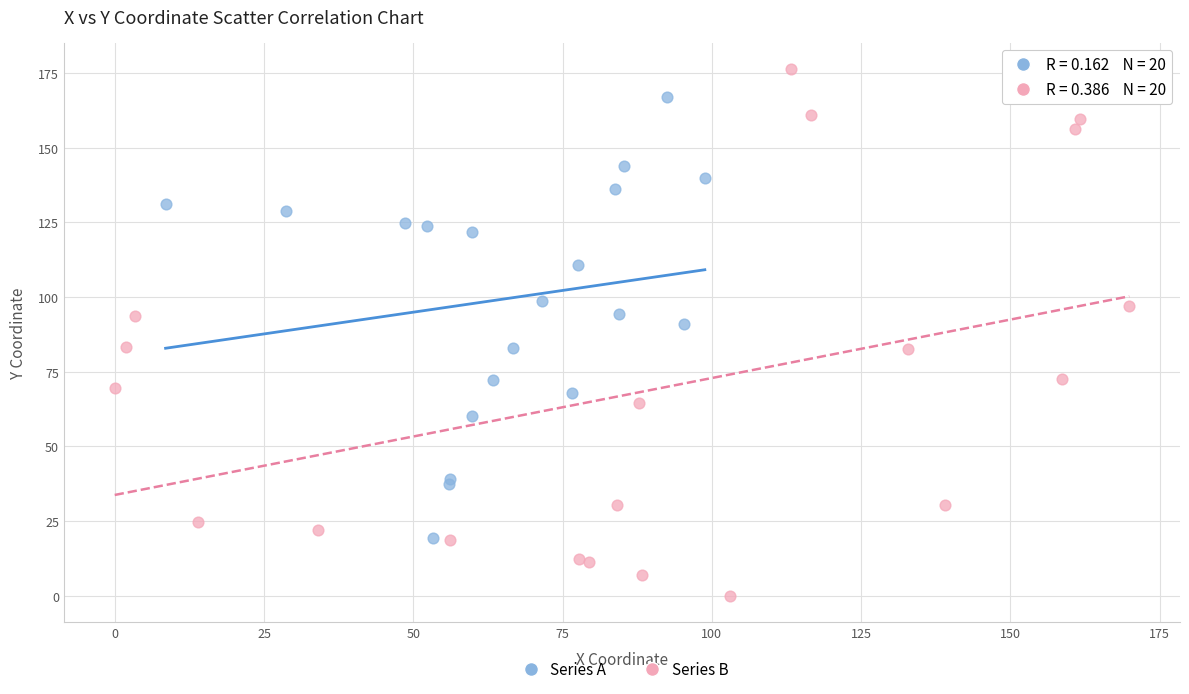

Which series reaches the maximum Y coordinate?

Series B